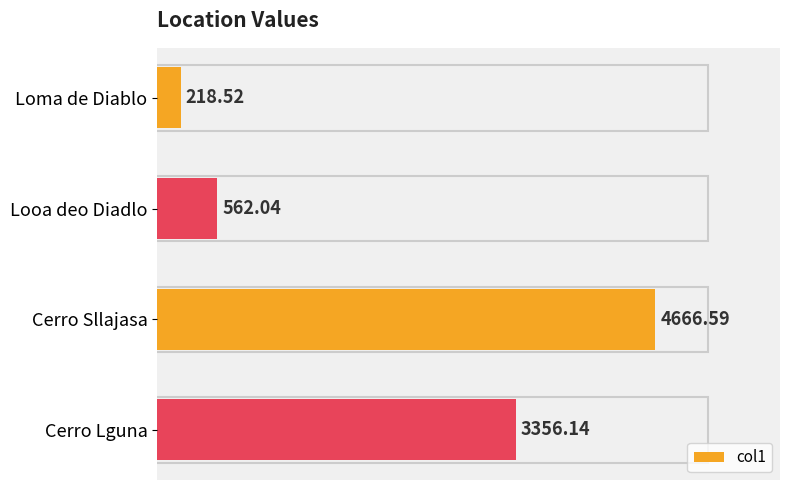

What is the minimum value shown in the chart?

218.5